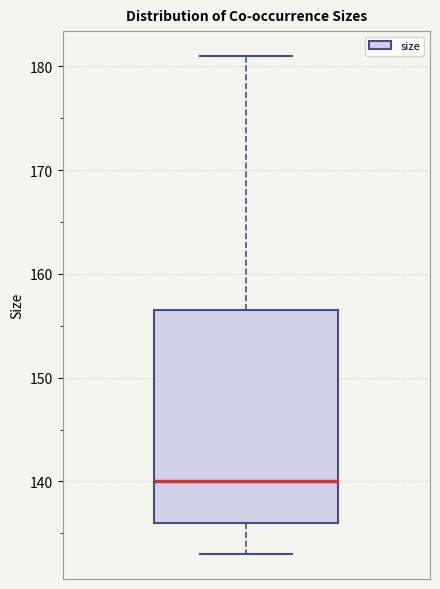

Transcribe this box plot: give where the median line is, the range the box spans, and where the two whiskers end, as read against the y-axis. The values are not printed on the chart, so give them approximately, as read against the axis.

median 140, box 136 to 157, whiskers 133 to 181